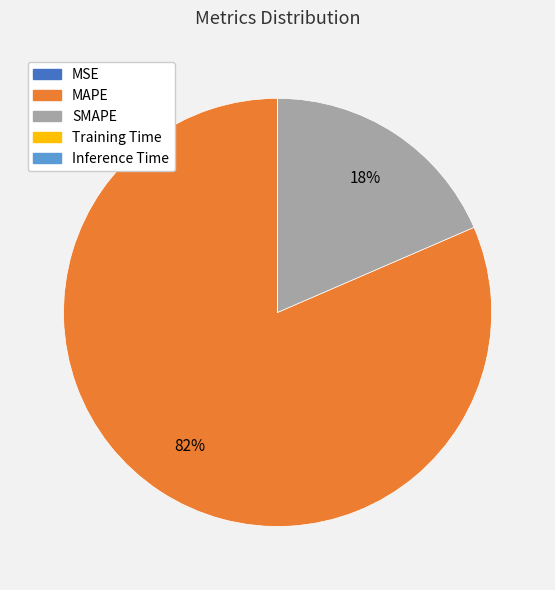

Which slice is the largest?

MAPE